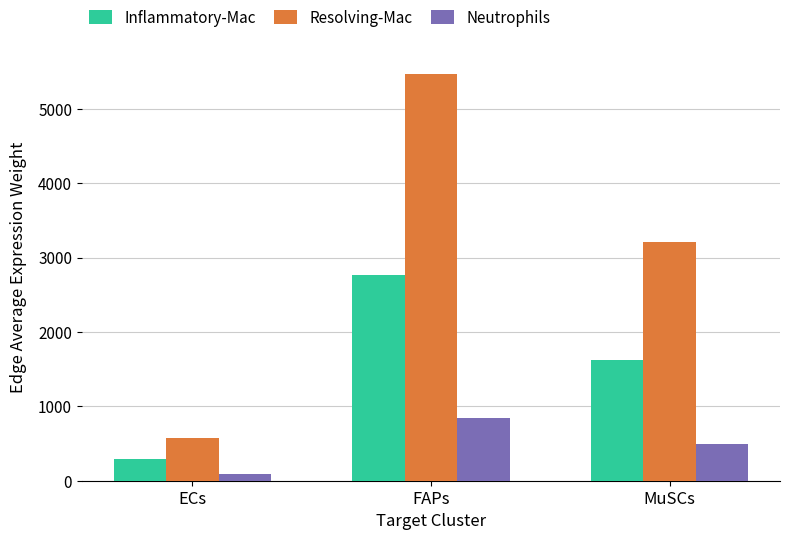

What is the label of the 1st bar from the right?

MuSCs